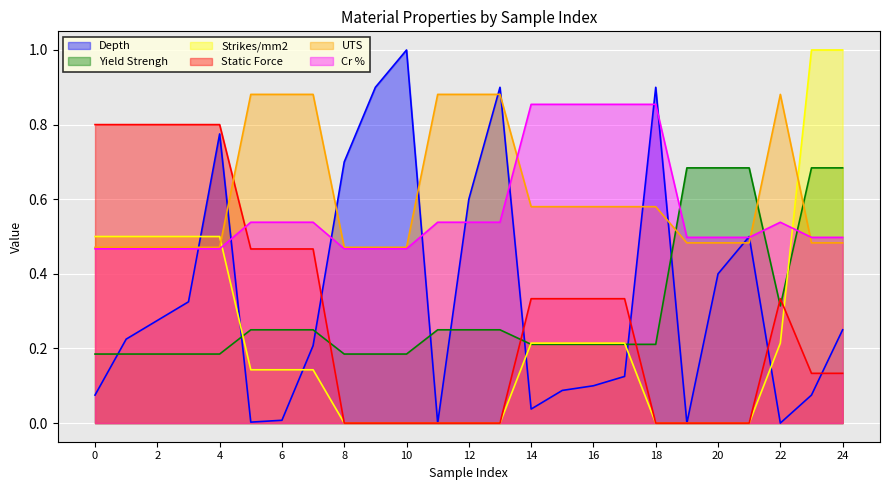

At how many categories does at least one series exceed 0?

25